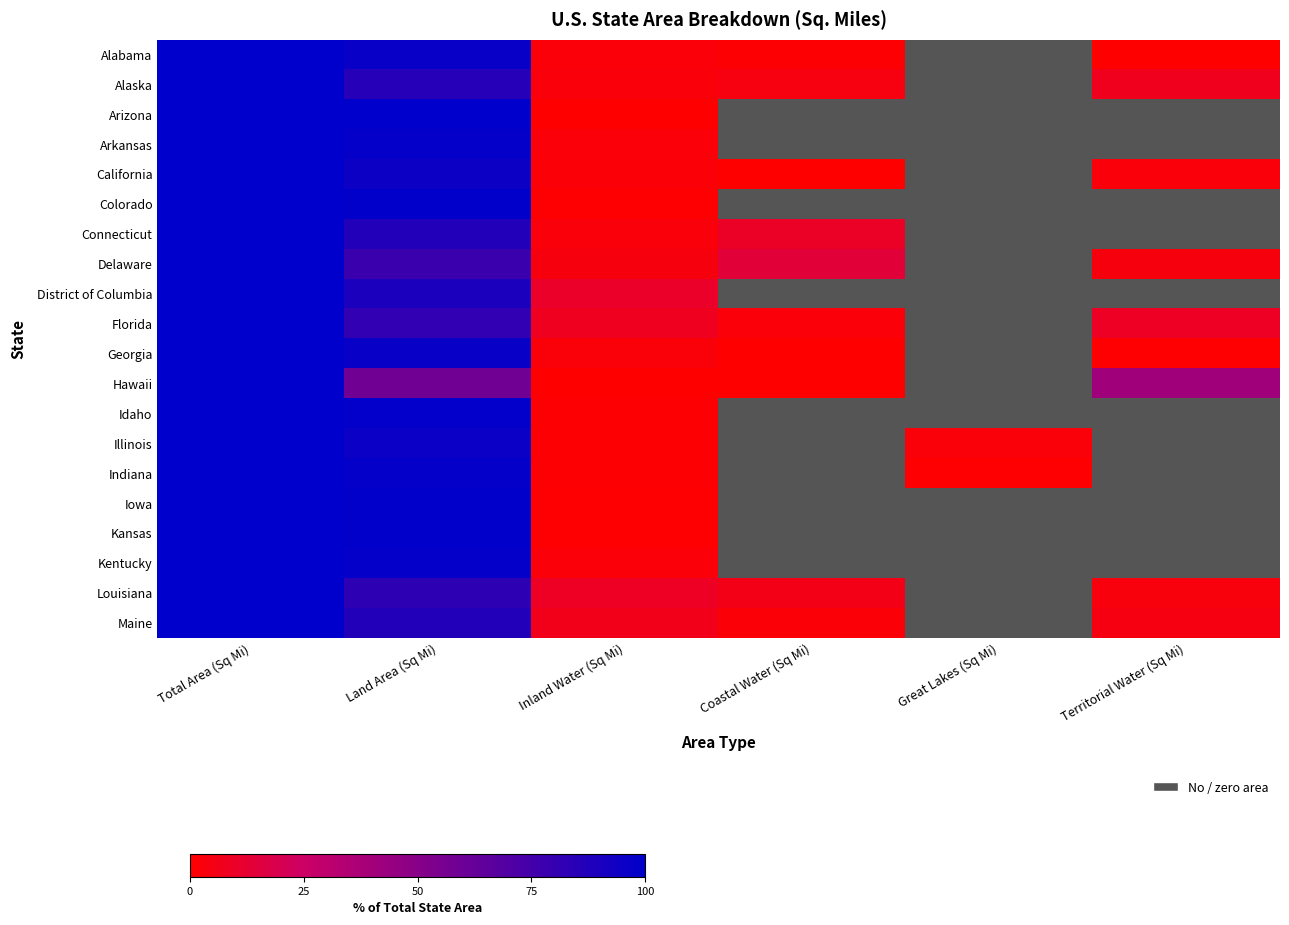

At which category is the sum across all series the highest?

Total Area (Sq Mi)